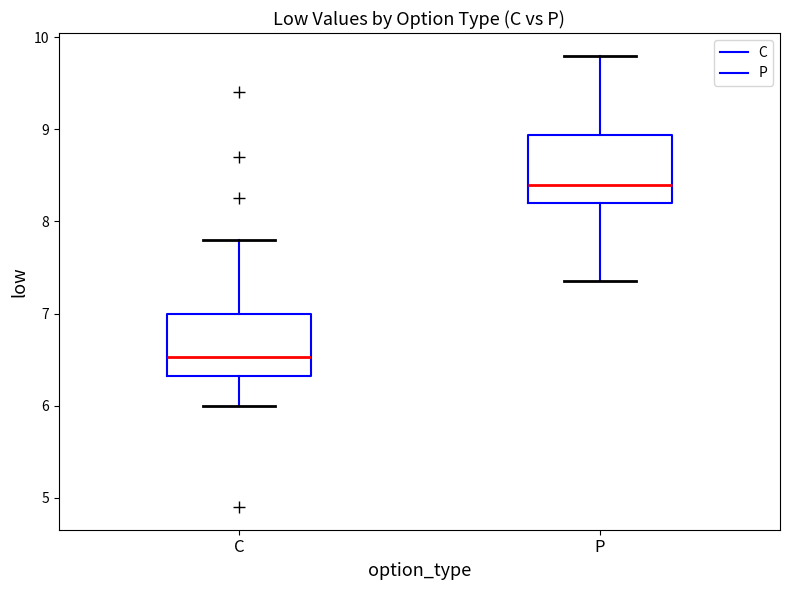

Where does the upper whisker of the box for C end on the y-axis? The values are not printed on the chart, so give them approximately, as read against the axis.

7.8